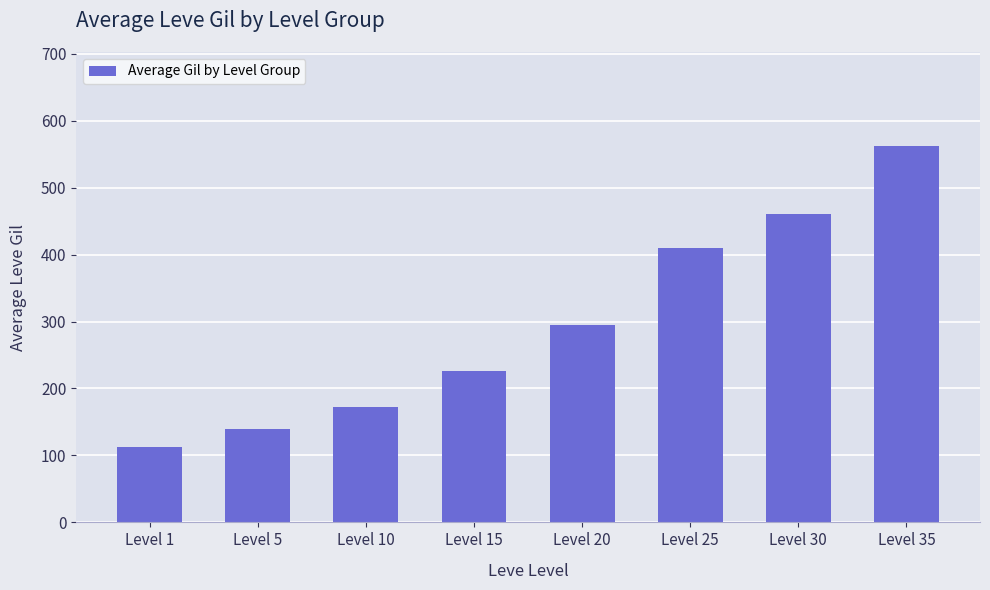

What is the difference between the values at Level 35 and Level 15?

336